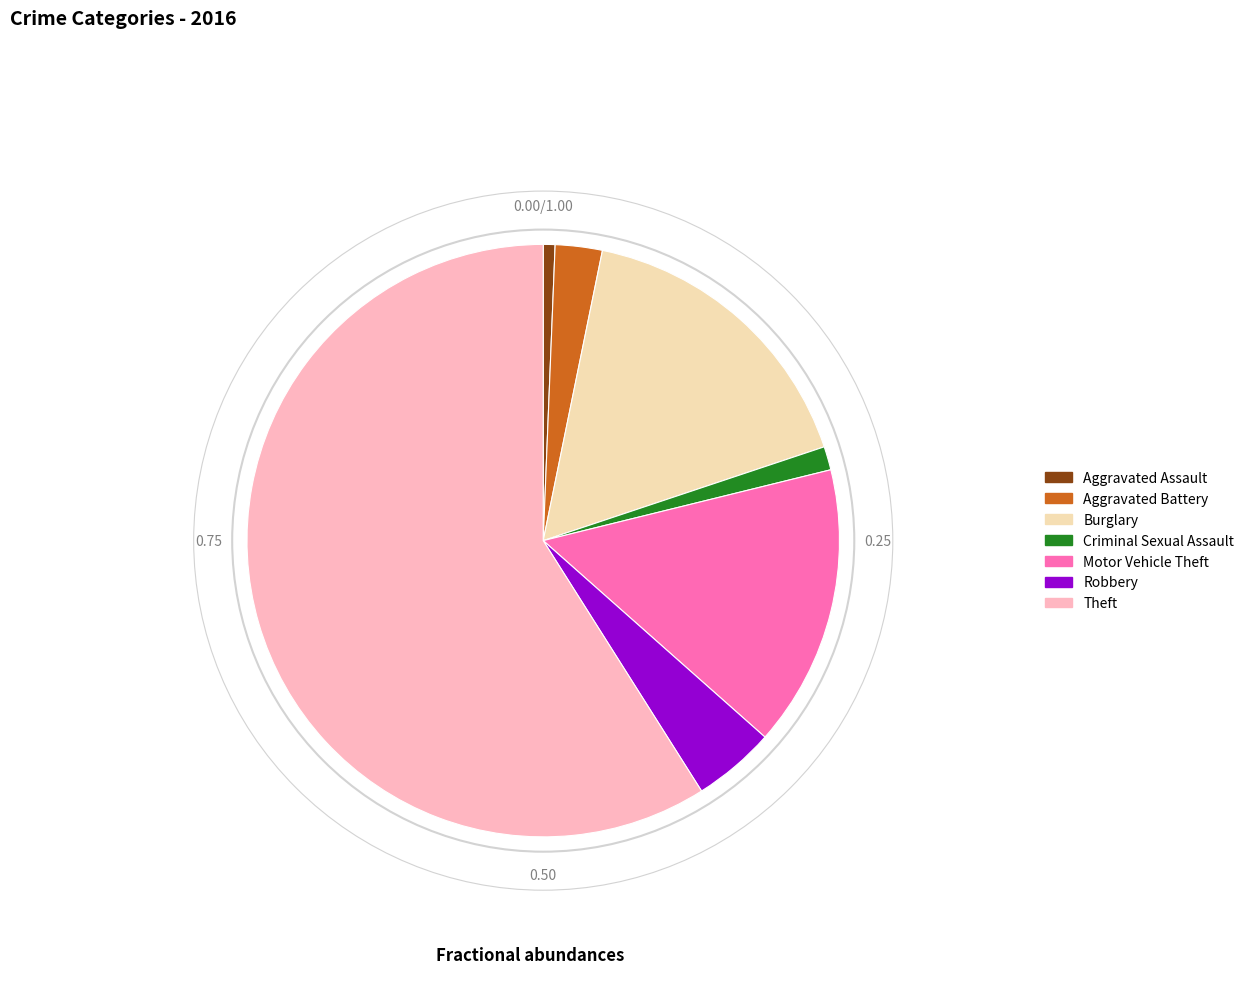

Is there a majority slice in this chart?

Yes